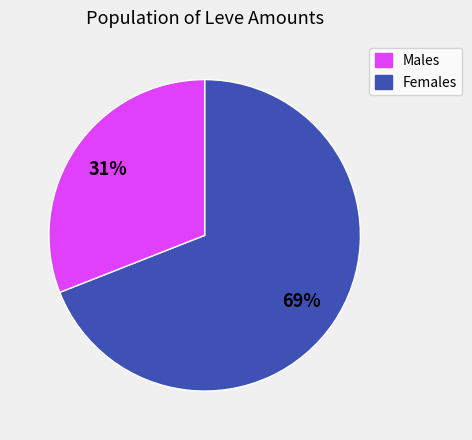

How many segments does this pie chart have?

2